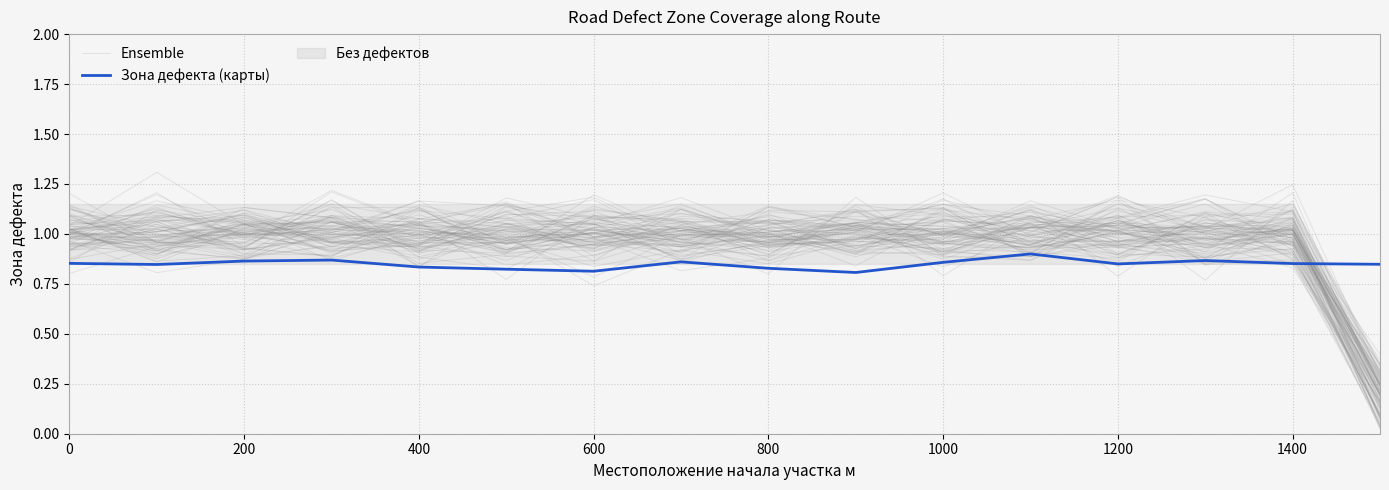

What is the total value across all series at 600?

1.9